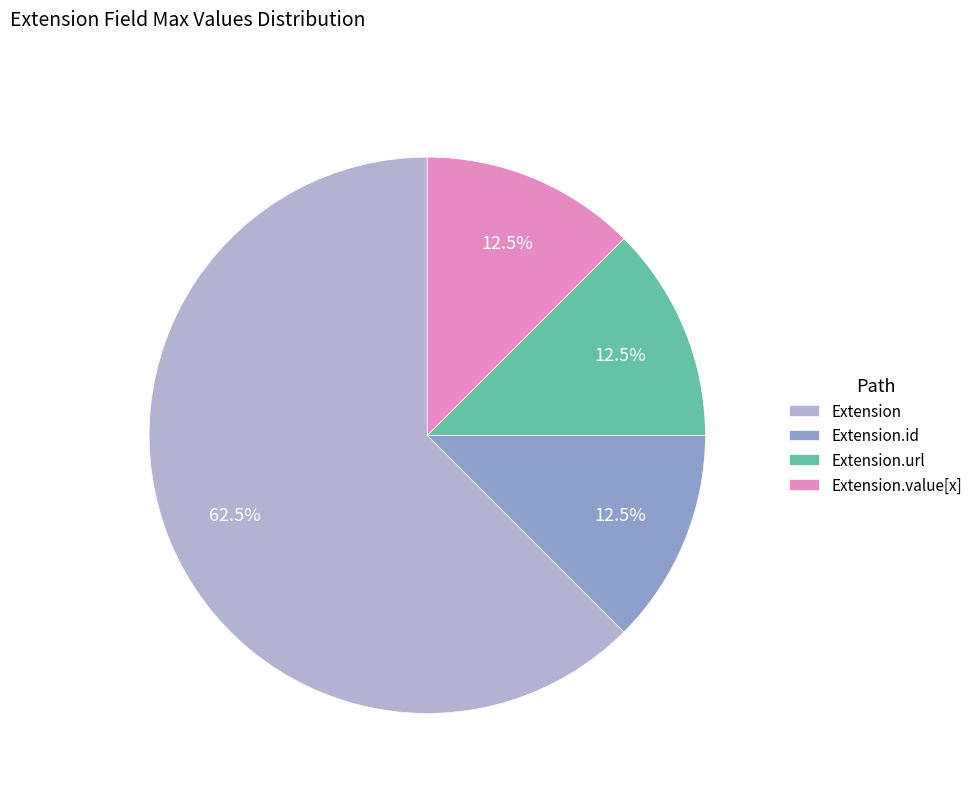

Which category has the biggest portion of the pie?

Extension